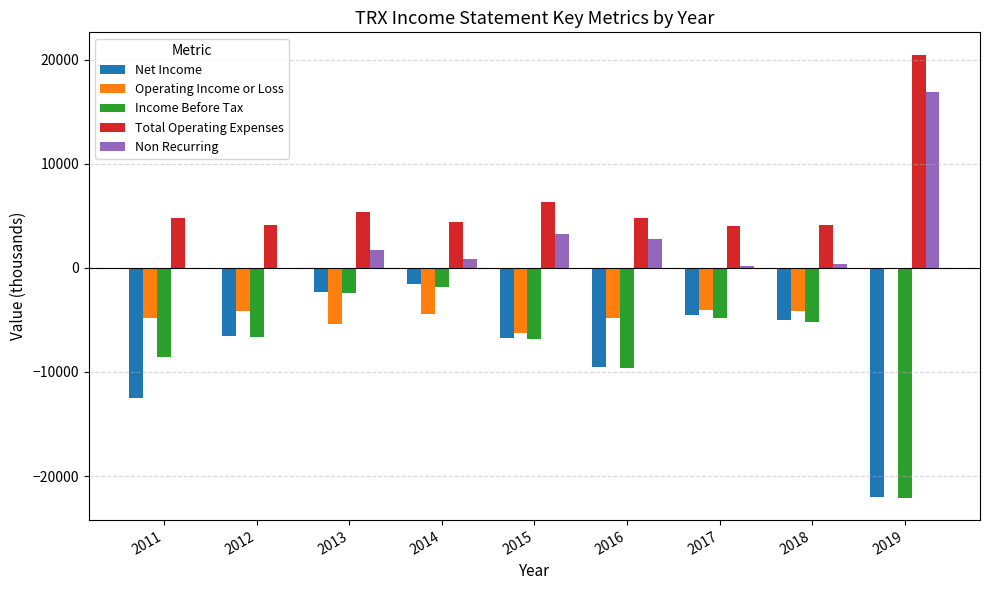

Are the bars horizontal?

No